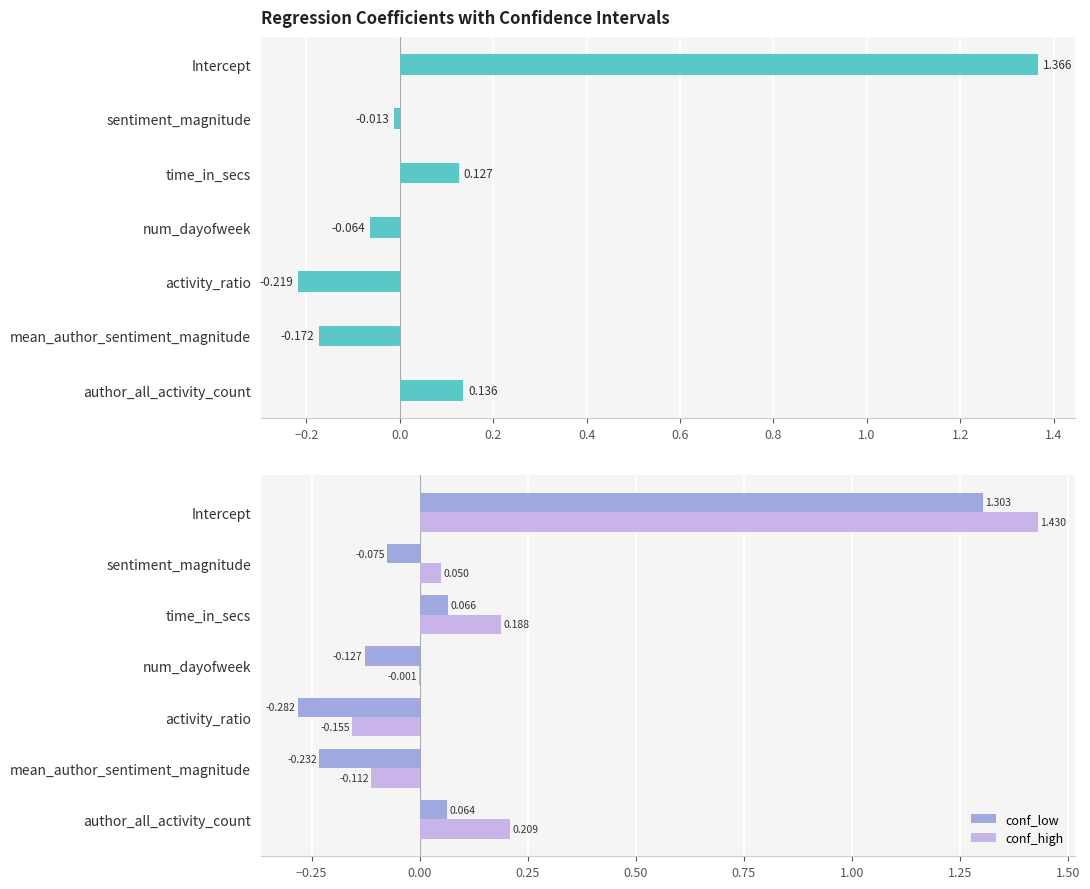

Is the value of conf_high at num_dayofweek greater than the value of conf_low at num_dayofweek?

Yes